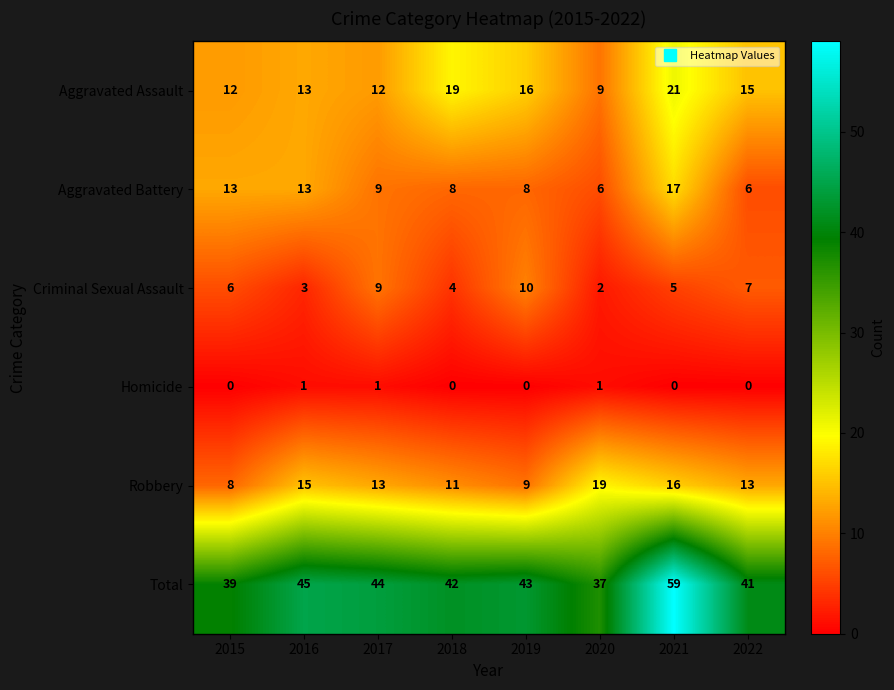

At which category is the sum across all series the highest?

2021